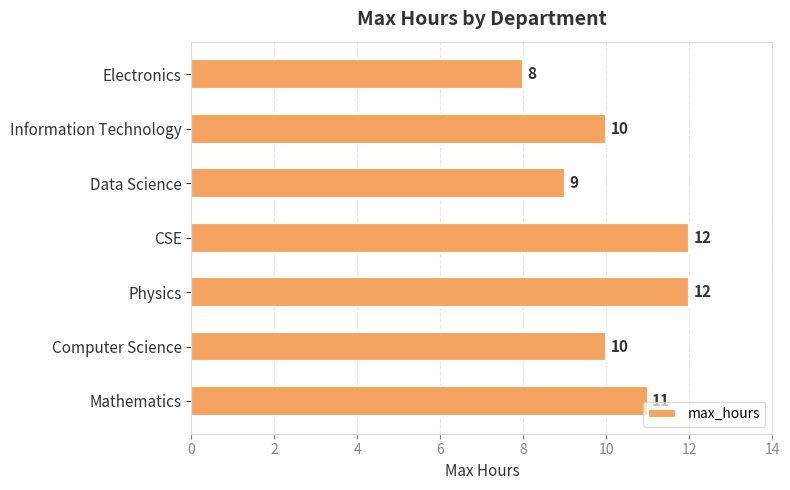

The chart shows a value of 3 at Data Science. True or false?

False